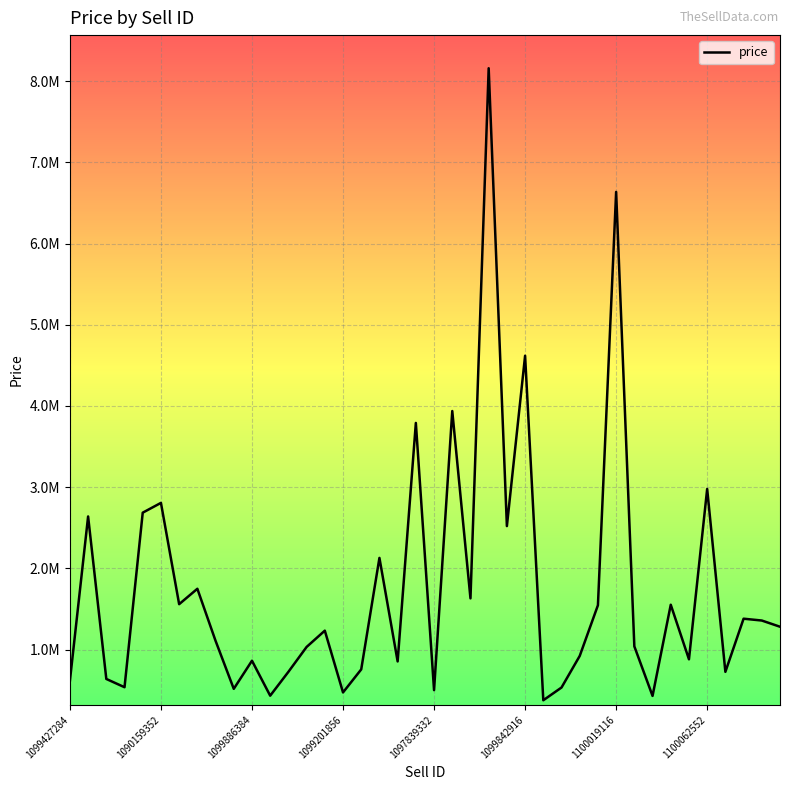

Does the chart display data point markers on the line(s)?

No